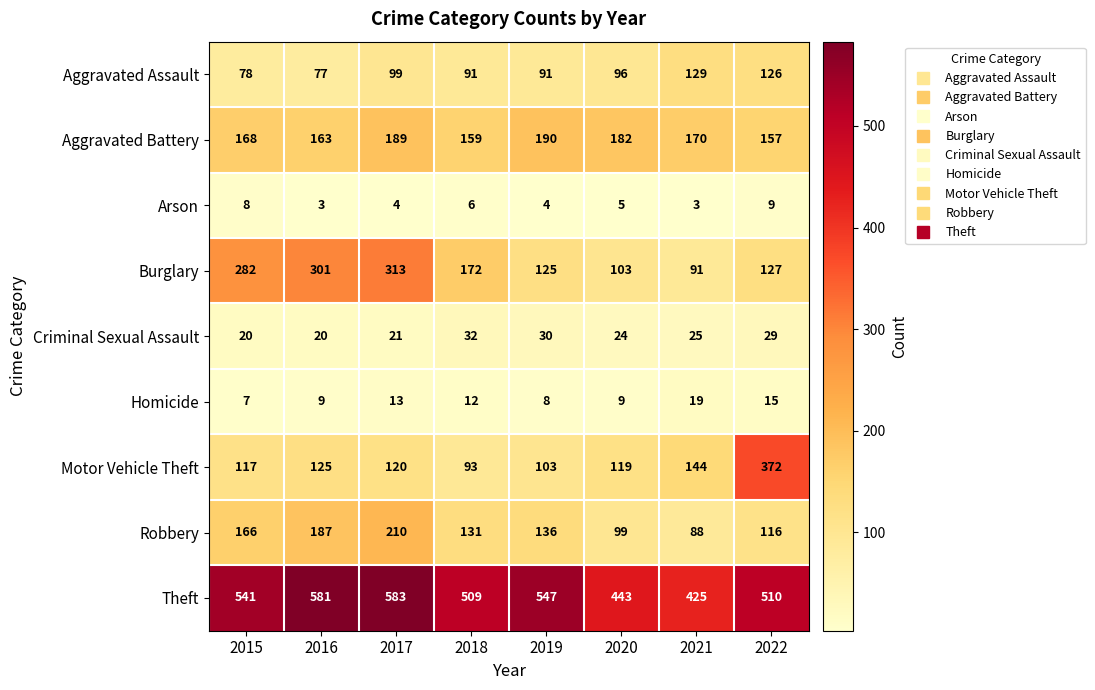

Which label corresponds to the largest value in the chart?

2017